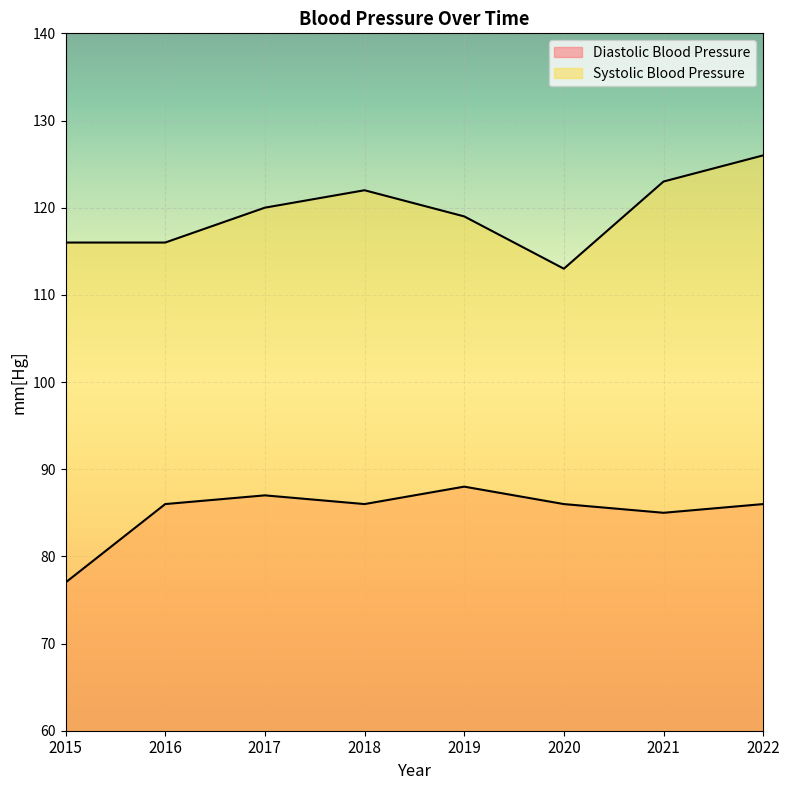

True or false: Diastolic Blood Pressure and Systolic Blood Pressure intersect in this chart.

False